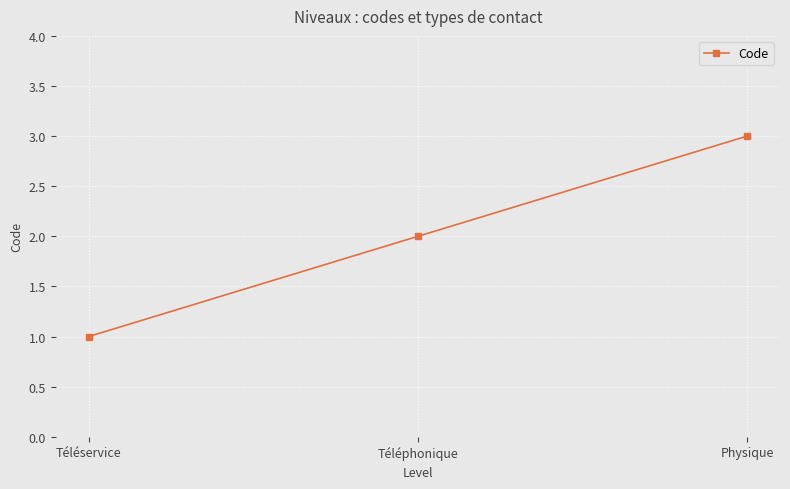

Reading left to right, what are all the values shown in this chart?

Téléservice=1	Téléphonique=2	Physique=3